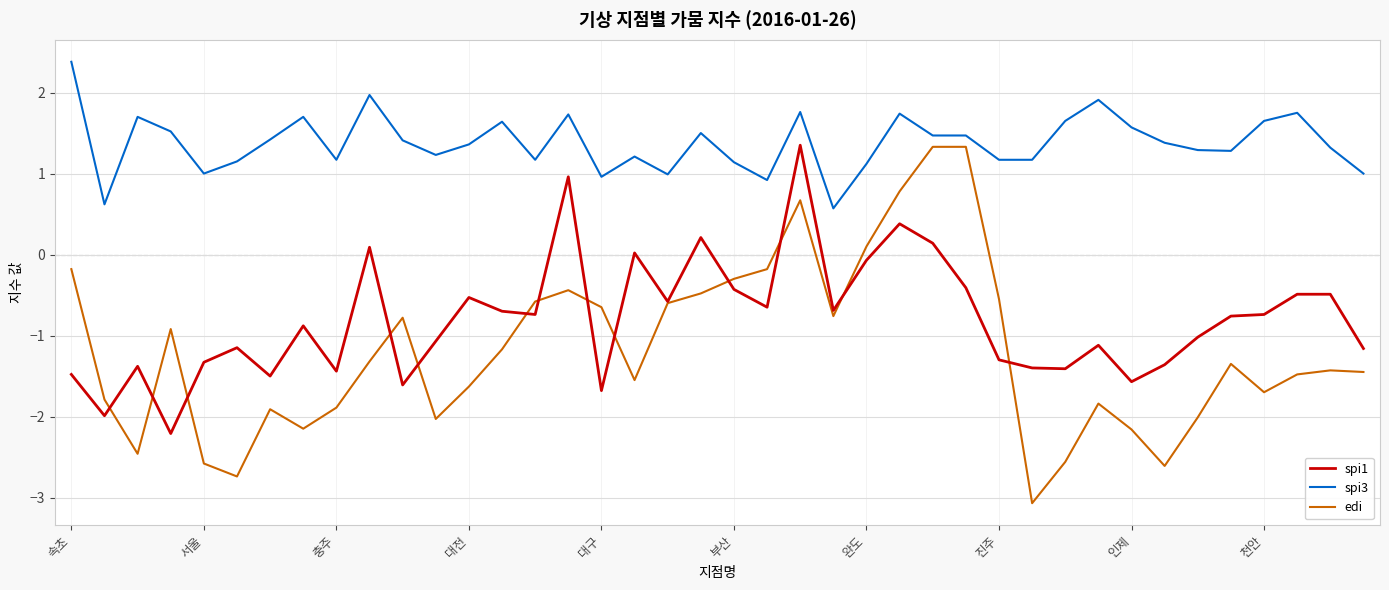

What is the smallest value displayed?

-3.1